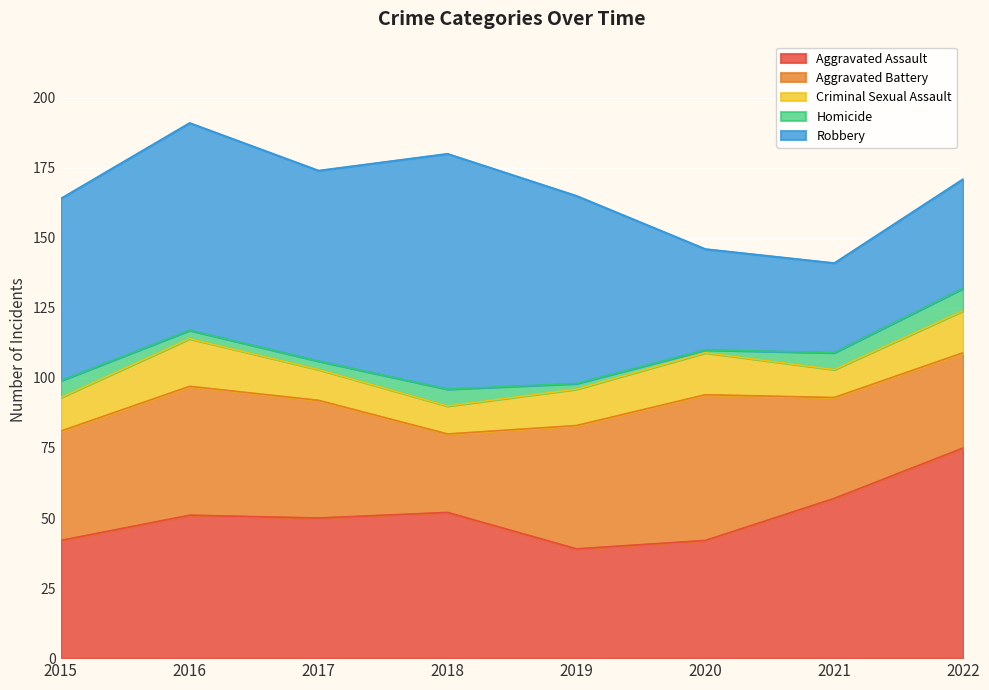

The value of Criminal Sexual Assault at 2015 is 12. True or false?

True